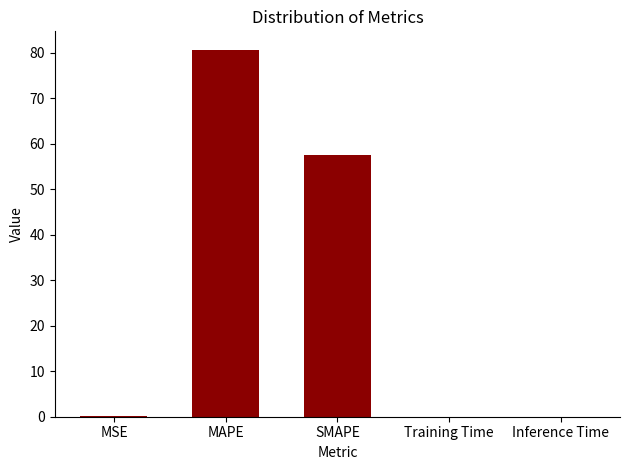

Are the bars grouped side by side (vs. stacked)?

No